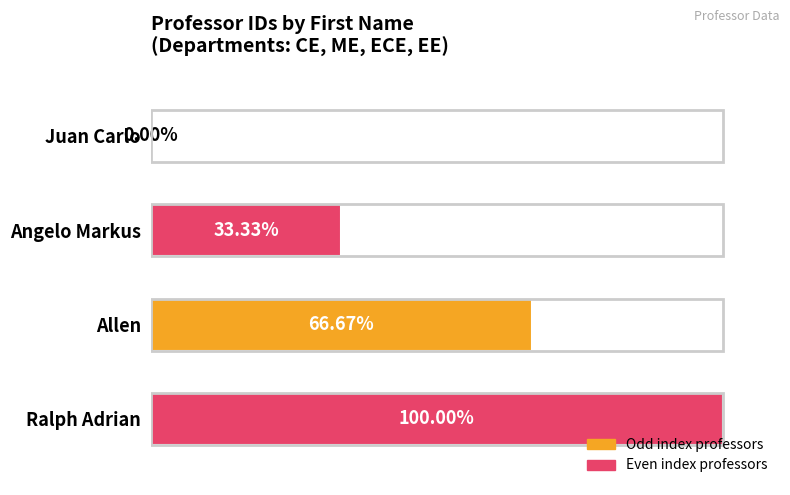

At which category does the chart reach its peak across all series?

Ralph Adrian